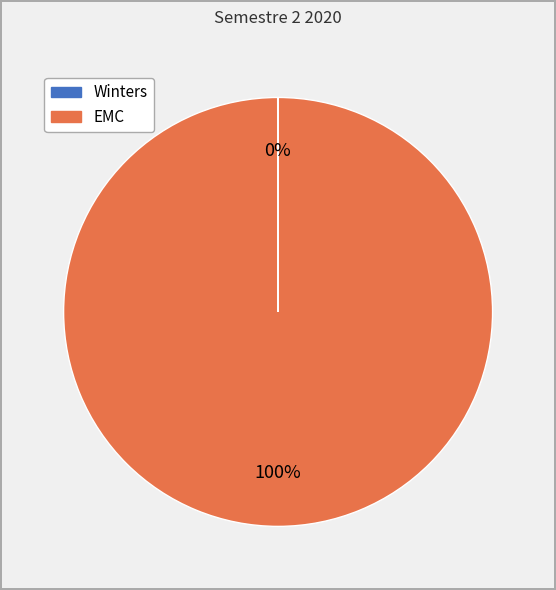

Is there any slice that represents more than half of the pie?

Yes